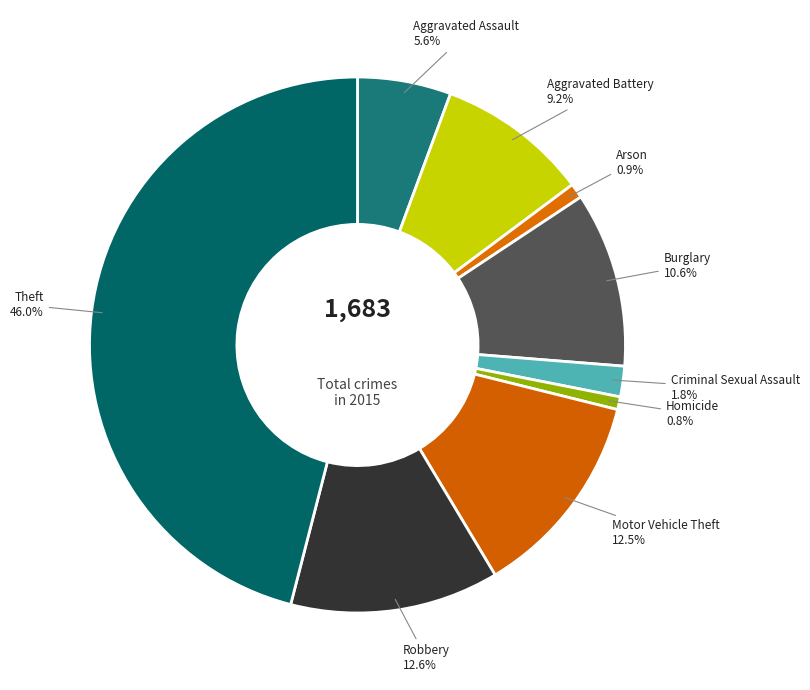

To the nearest percent, what is the difference between the largest and smallest slice percentages?

45%